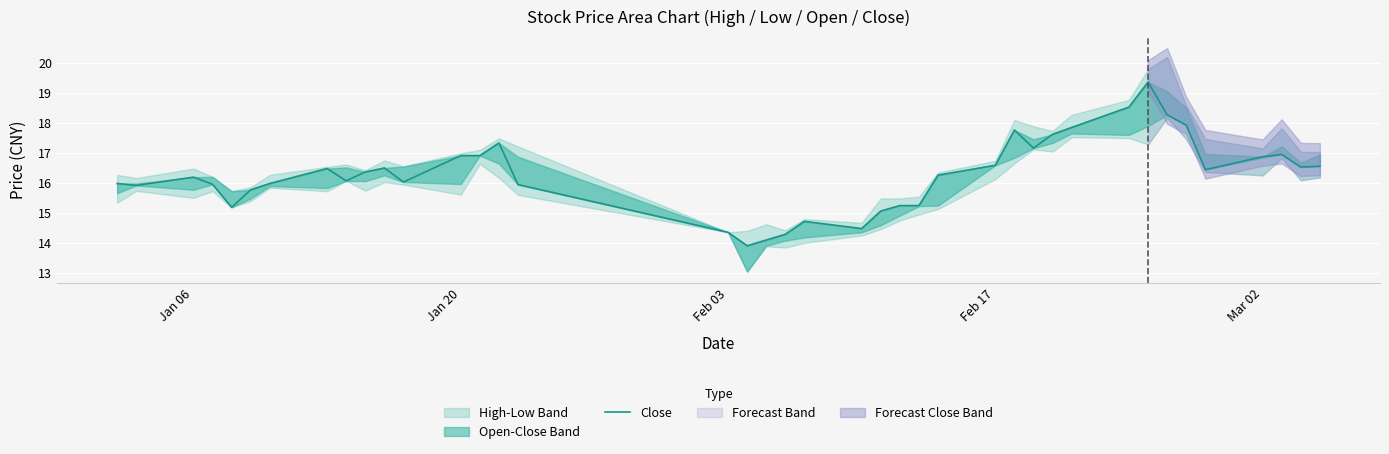

What is the value of the 38th point from the left?

16.9